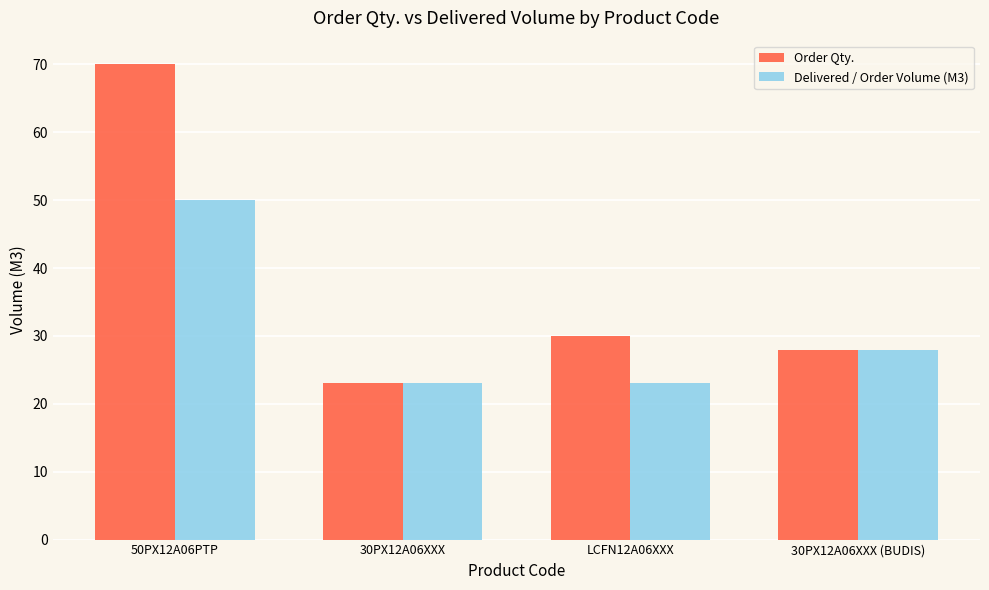

Reading left to right, transcribe all the data shown in this chart.

Order Qty.: 70	23	30	28
Delivered / Order Volume (M3): 50	23	23	28